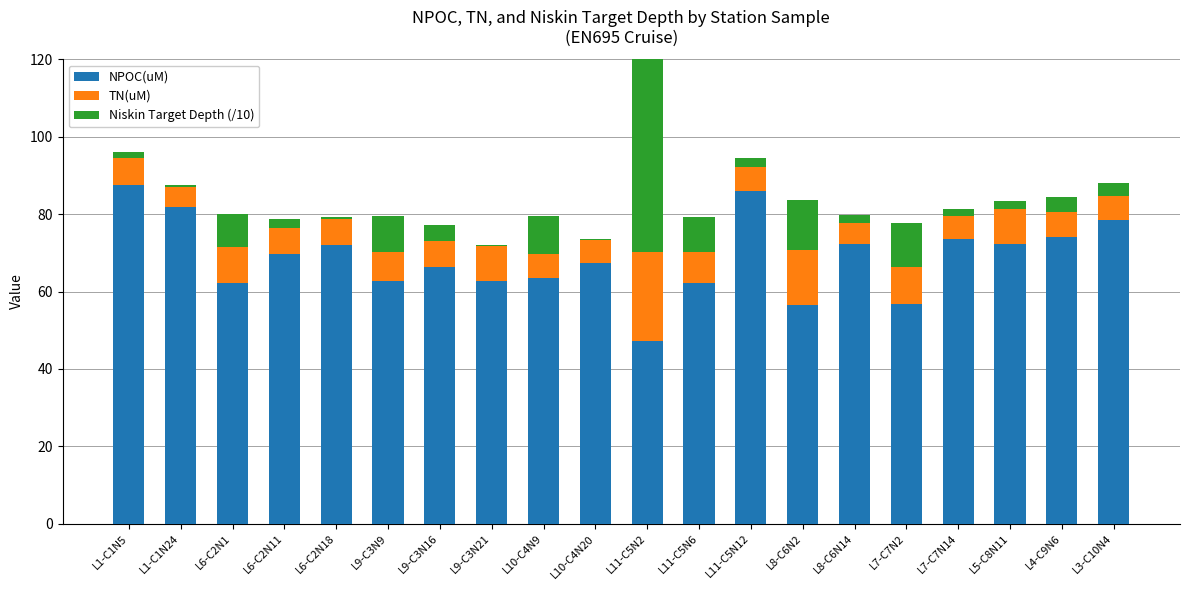

The value of NPOC(uM) at L11-C5N6 is 91.3. True or false?

False